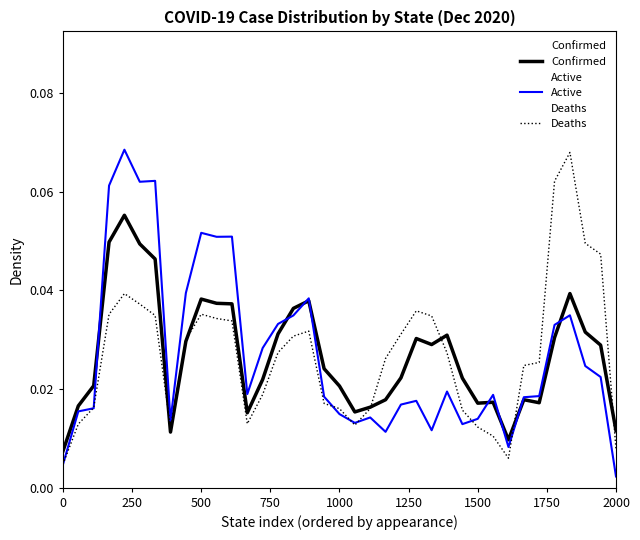

At which category does the chart reach its minimum across all series?

2000